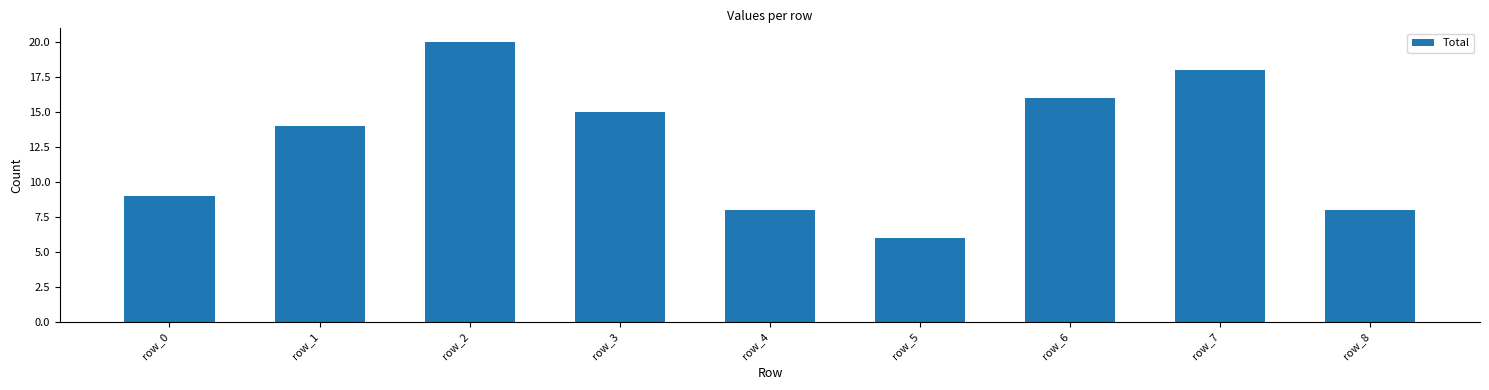

Reading right to left, what are all the values shown in this chart?

row_8=8	row_7=18	row_6=16	row_5=6	row_4=8	row_3=15	row_2=20	row_1=14	row_0=9